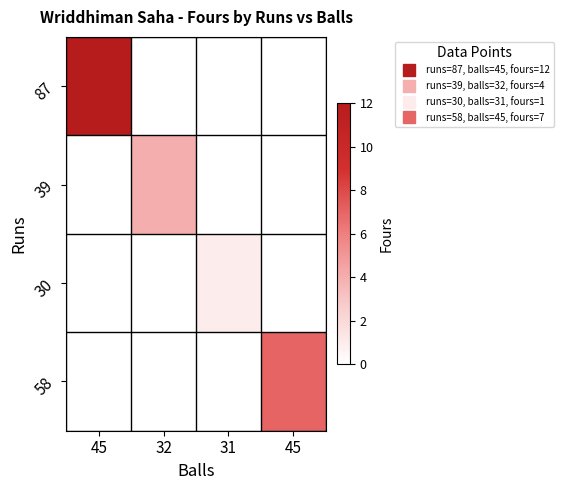

List the series in order of their overall mean, lowest first.

30, 39, 58, 87